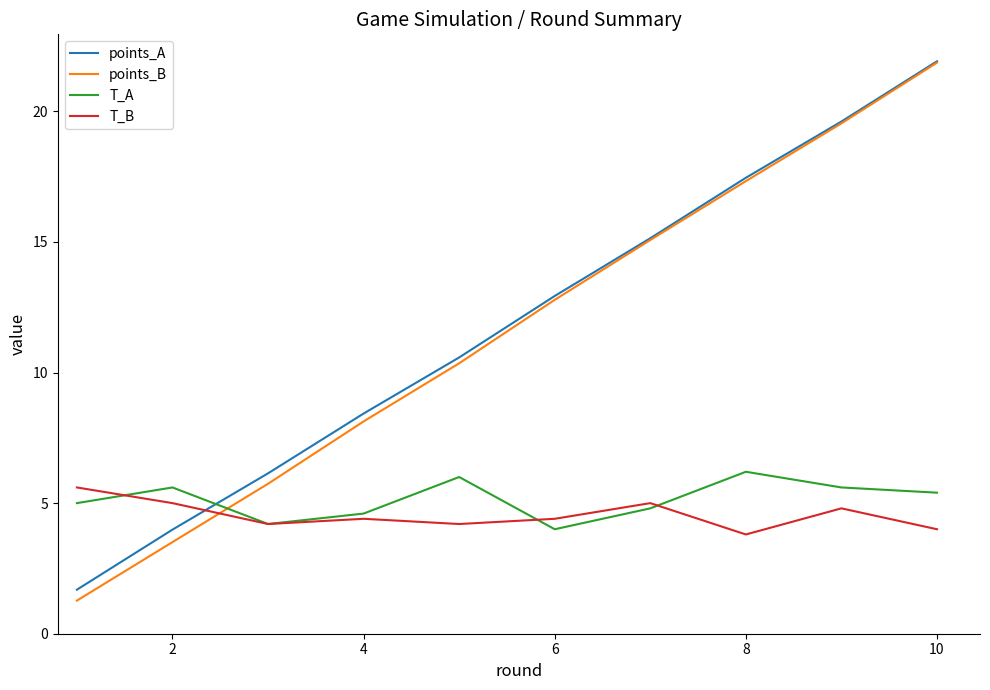

Which series ends up on top after the final intersection of points_B and T_B?

points_B